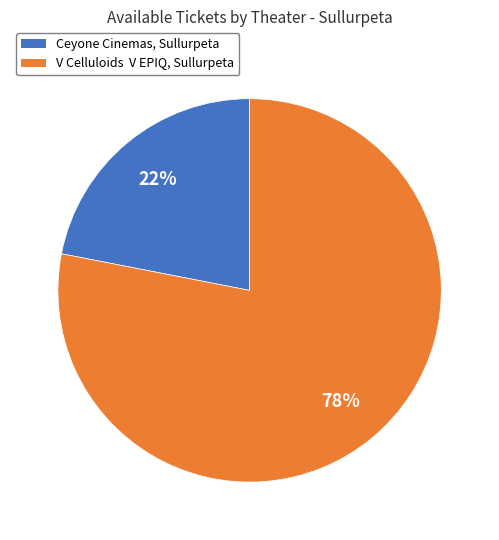

To the nearest percent, what is the average slice percentage?

50%